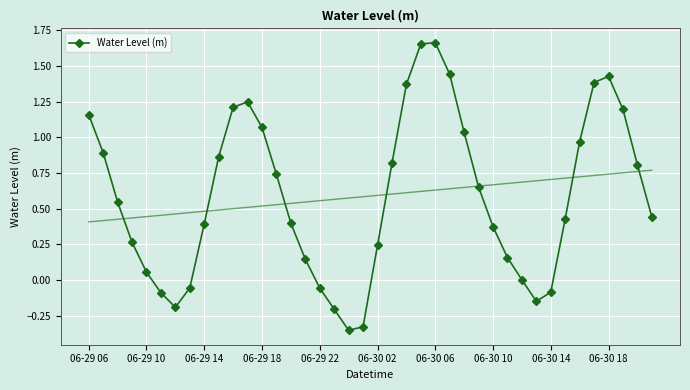

What is the minimum value shown in the chart?

-0.4